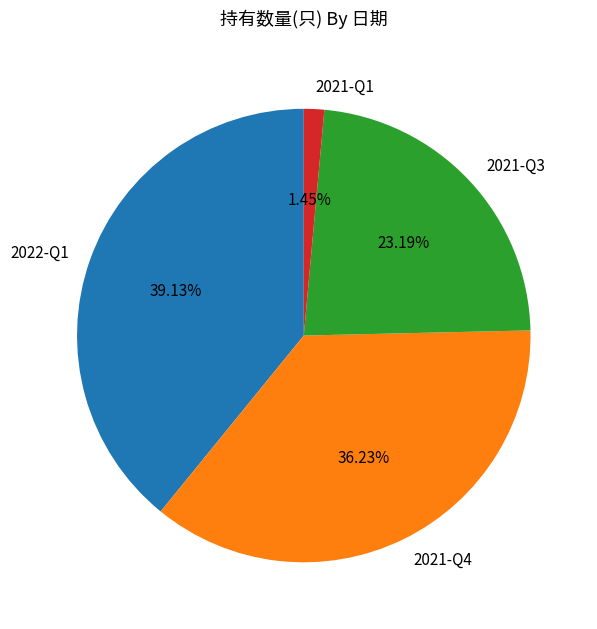

What percentage is the 2022-Q1 slice, to the nearest percent?

39%